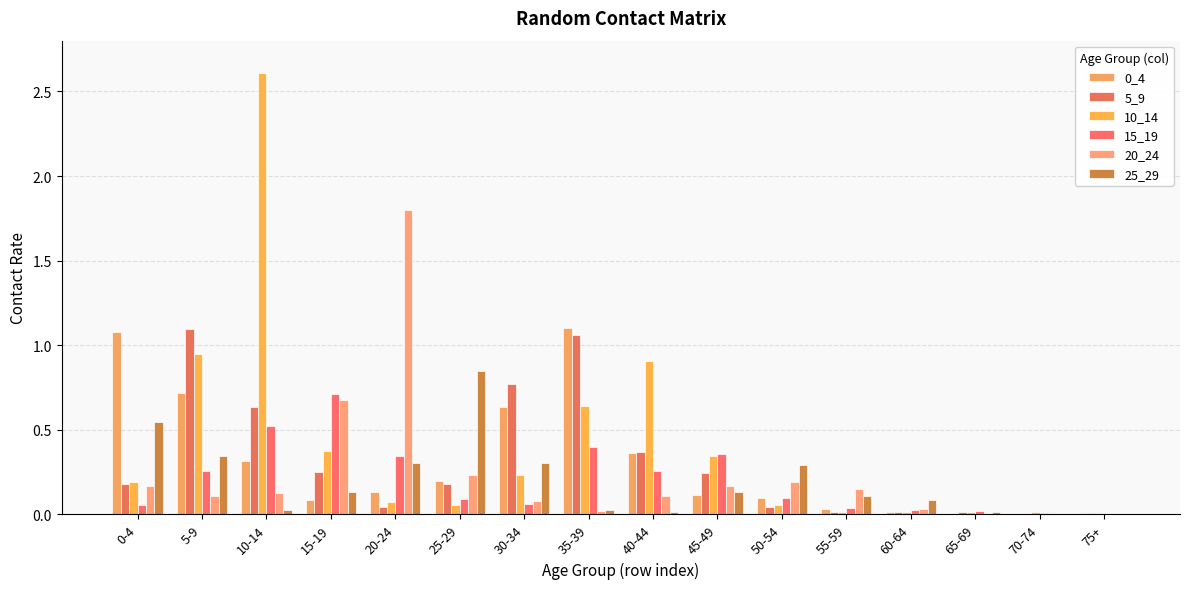

List the labels in order of 15_19 value, smallest first.

75+, 70-74, 65-69, 60-64, 55-59, 0-4, 30-34, 25-29, 50-54, 5-9, 40-44, 20-24, 45-49, 35-39, 10-14, 15-19